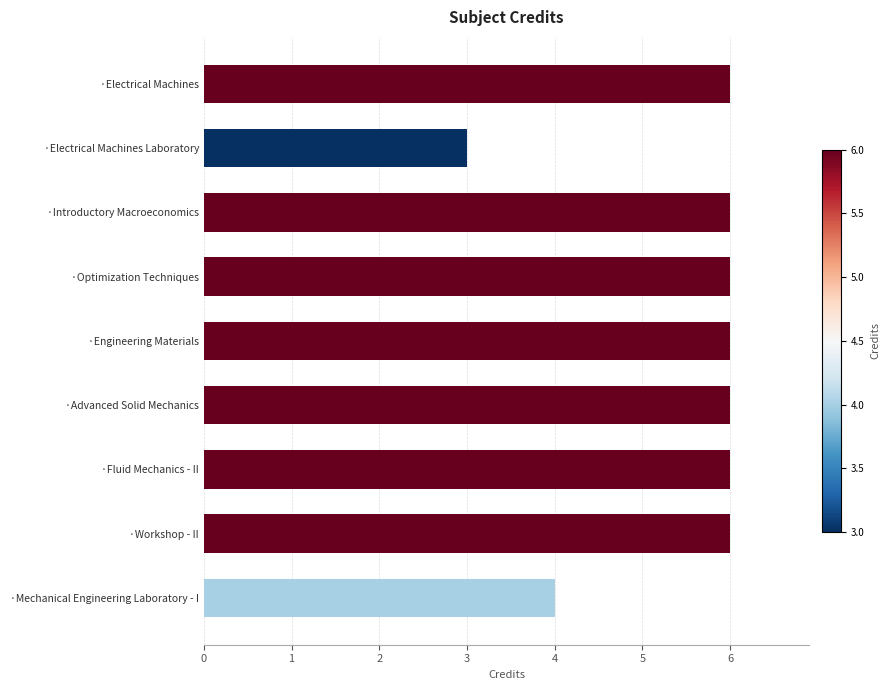

The chart shows a value of 5 at ·Electrical Machines Laboratory. True or false?

False